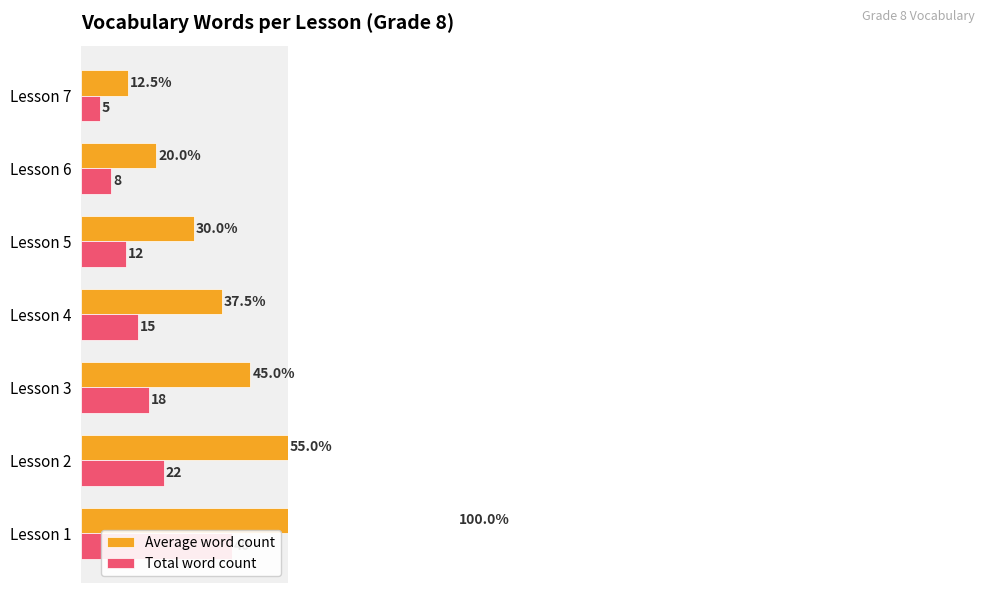

Rank the series at Lesson 3 from lowest to highest value.

Total word count, Average word count